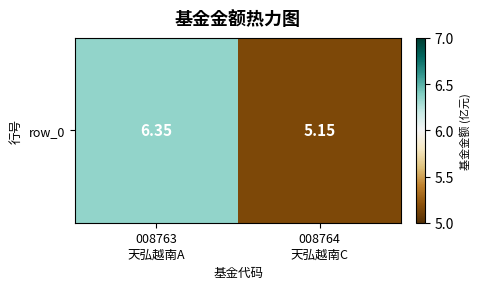

What is the average value?

5.8